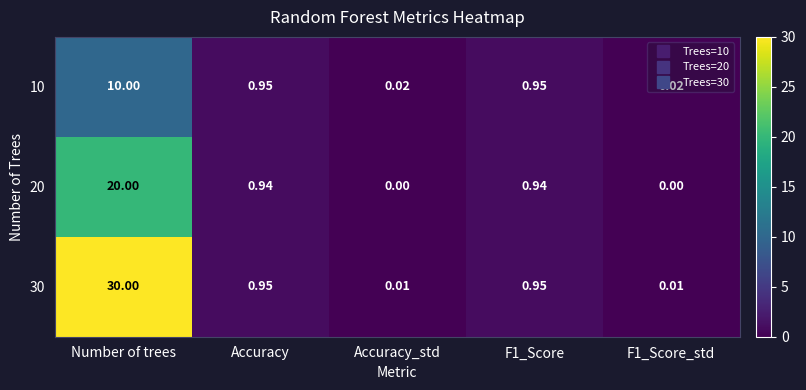

At which category is the sum across all series the highest?

Number of trees